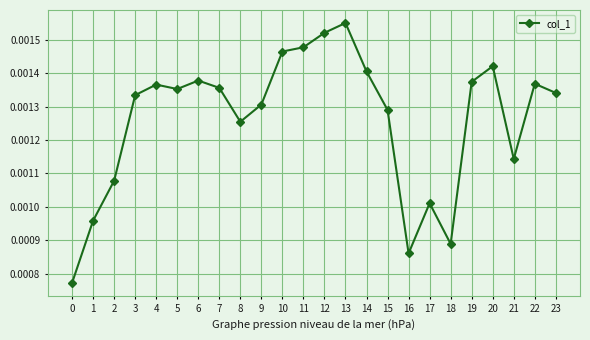

How many interior local peaks (higher than both neighbors) does the data have?

6